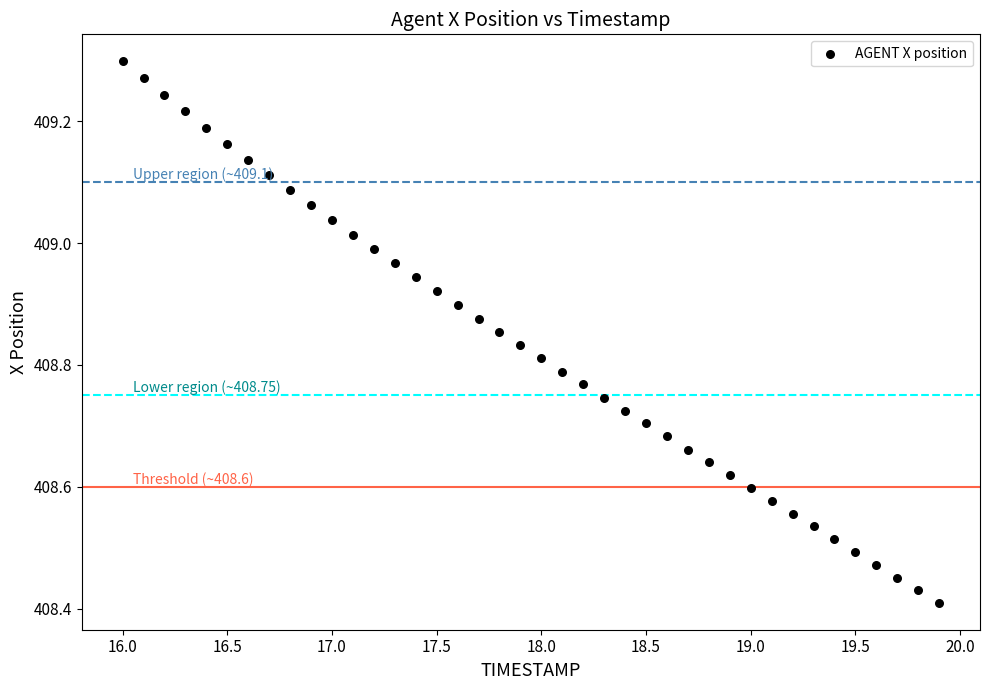

What is the range of Y values (max minus min)?

0.9